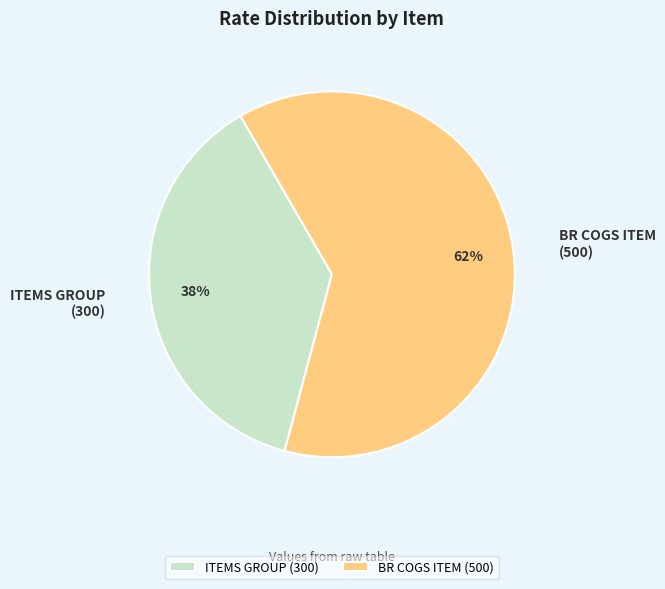

Rank the categories by value from lowest to highest.

ITEMS GROUP, BR COGS ITEM